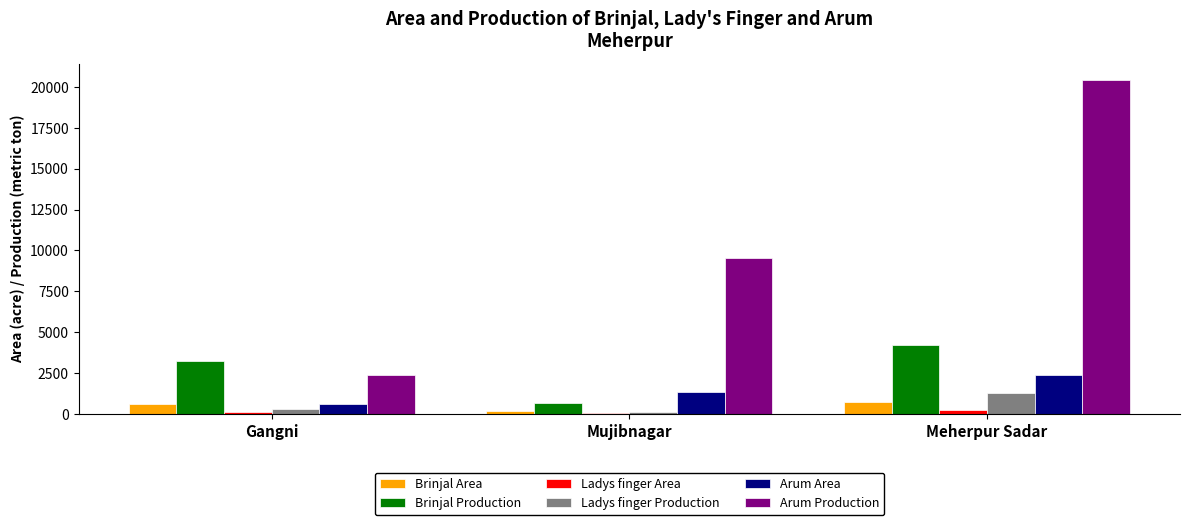

At which category does the chart reach its peak across all series?

Meherpur Sadar